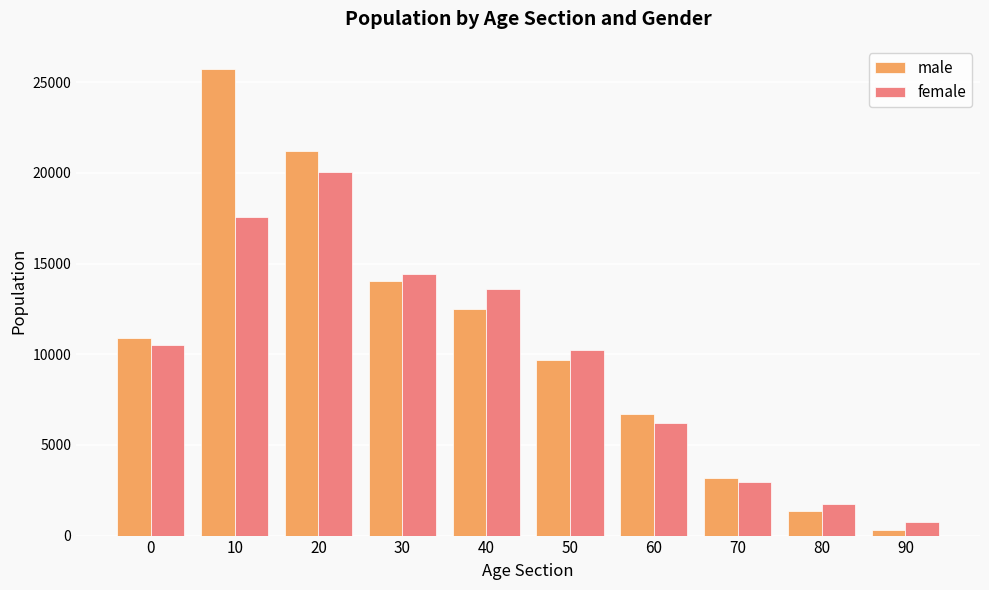

What is the minimum value shown in the chart?

322